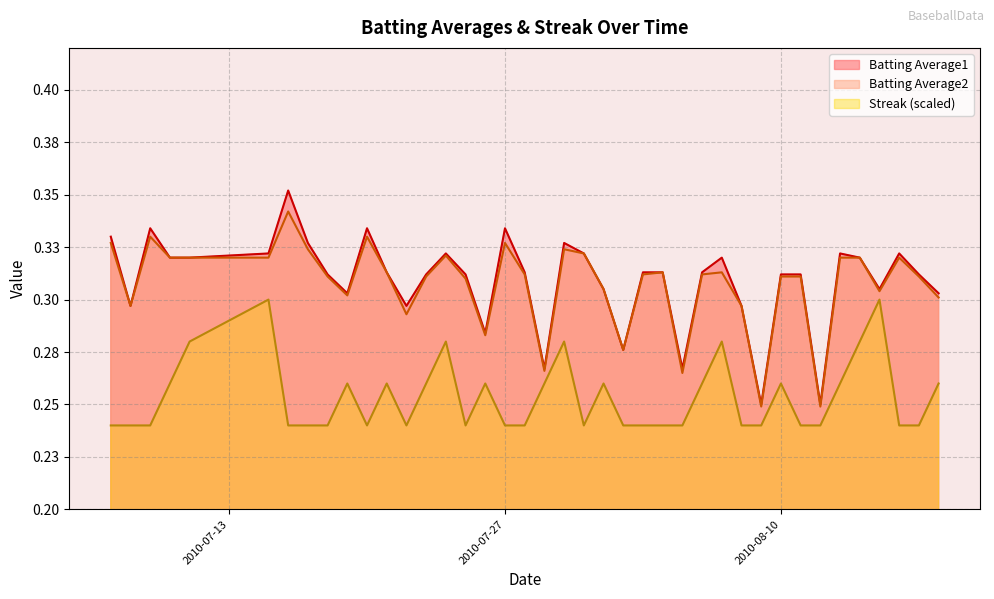

In Batting Average1, how many points are lower than both neighbors (excluding endpoints)?

10